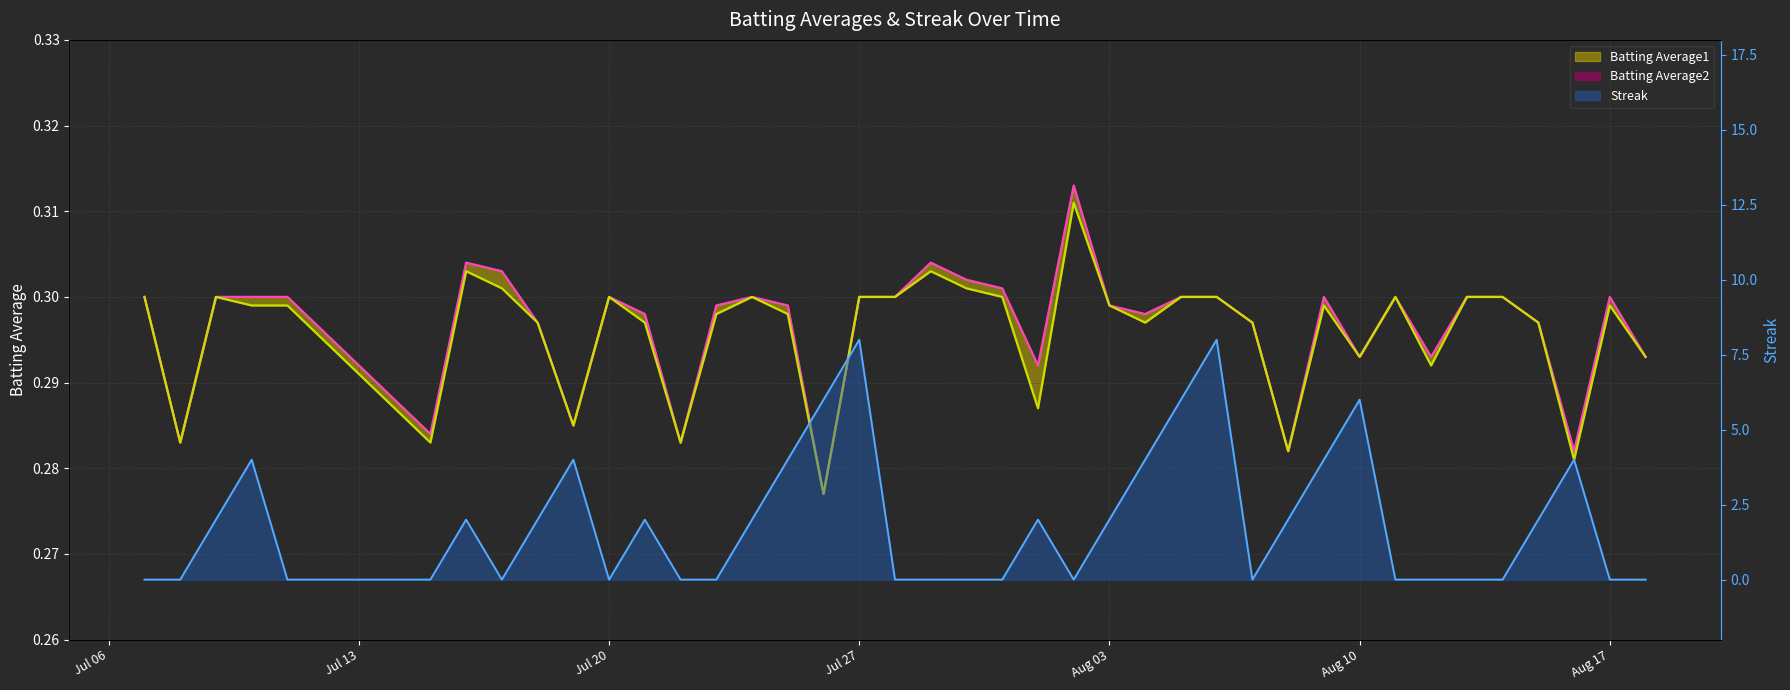

What is the sum of all Batting Average1 values?

11.9